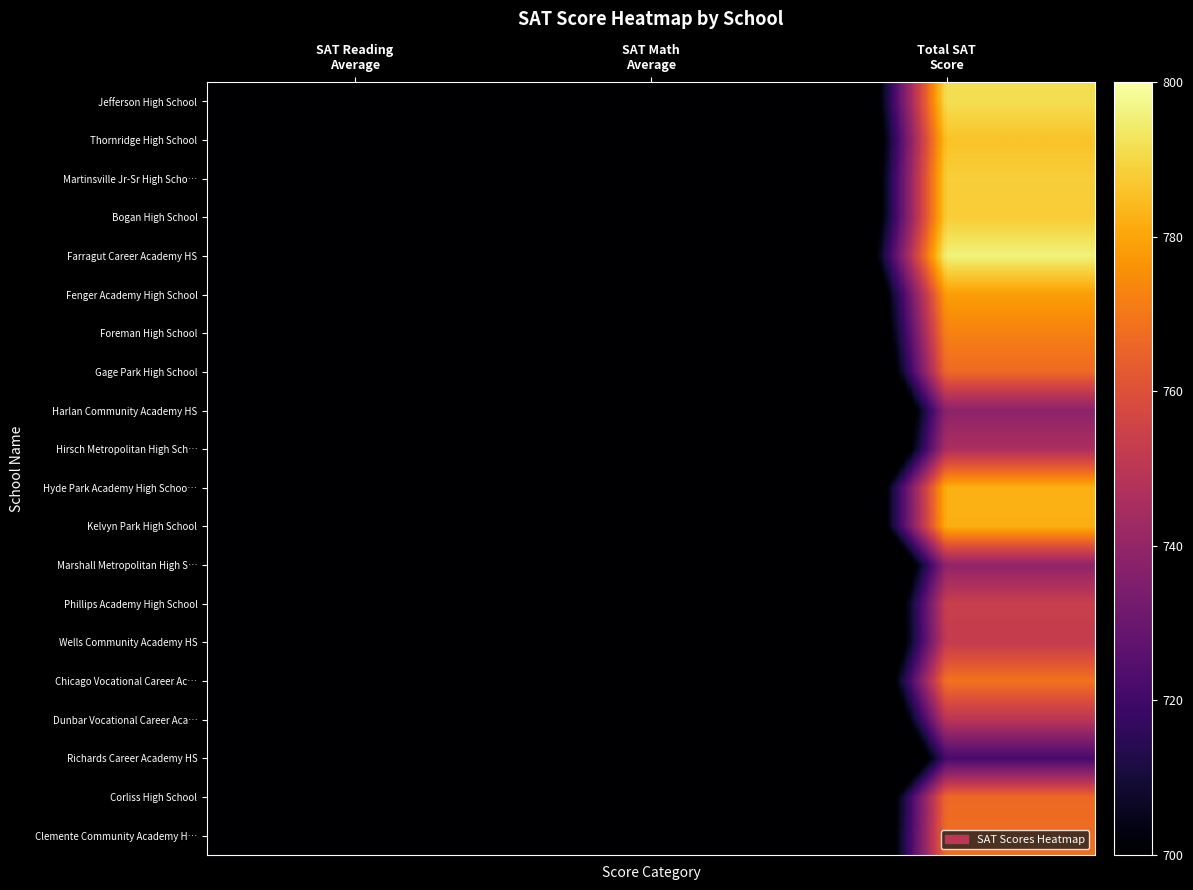

Reading left to right, transcribe all the data shown in this chart.

Jefferson High School: SAT Reading
Average=406.7	SAT Math
Average=385.0	Total SAT
Score=791.7
Thornridge High School: SAT Reading
Average=402.8	SAT Math
Average=383.1	Total SAT
Score=785.9
Martinsville Jr-Sr High Scho…: SAT Reading
Average=401.1	SAT Math
Average=387.2	Total SAT
Score=788.3
Bogan High School: SAT Reading
Average=401.1	SAT Math
Average=386.9	Total SAT
Score=788.0
Farragut Career Academy HS: SAT Reading
Average=404.2	SAT Math
Average=391.8	Total SAT
Score=796.0
Fenger Academy High School: SAT Reading
Average=392.9	SAT Math
Average=385.6	Total SAT
Score=778.5
Foreman High School: SAT Reading
Average=386.6	SAT Math
Average=385.7	Total SAT
Score=772.3
Gage Park High School: SAT Reading
Average=397.4	SAT Math
Average=369.4	Total SAT
Score=766.8
Harlan Community Academy HS: SAT Reading
Average=375.1	SAT Math
Average=363.1	Total SAT
Score=738.2
Hirsch Metropolitan High Sch…: SAT Reading
Average=384.5	SAT Math
Average=361.6	Total SAT
Score=746.1
Hyde Park Academy High Schoo…: SAT Reading
Average=403.3	SAT Math
Average=379.2	Total SAT
Score=782.5
Kelvyn Park High School: SAT Reading
Average=401.7	SAT Math
Average=380.2	Total SAT
Score=781.9
Marshall Metropolitan High S…: SAT Reading
Average=375.1	SAT Math
Average=364.1	Total SAT
Score=739.2
Phillips Academy High School: SAT Reading
Average=380.9	SAT Math
Average=372.7	Total SAT
Score=753.6
Wells Community Academy HS: SAT Reading
Average=378.6	SAT Math
Average=373.8	Total SAT
Score=752.4
Chicago Vocational Career Ac…: SAT Reading
Average=394.8	SAT Math
Average=374.3	Total SAT
Score=769.1
Dunbar Vocational Career Aca…: SAT Reading
Average=380.3	SAT Math
Average=369.3	Total SAT
Score=749.6
Richards Career Academy HS: SAT Reading
Average=362.2	SAT Math
Average=359.1	Total SAT
Score=721.3
Corliss High School: SAT Reading
Average=392.1	SAT Math
Average=374.5	Total SAT
Score=766.6
Clemente Community Academy H…: SAT Reading
Average=390.8	SAT Math
Average=376.8	Total SAT
Score=767.6